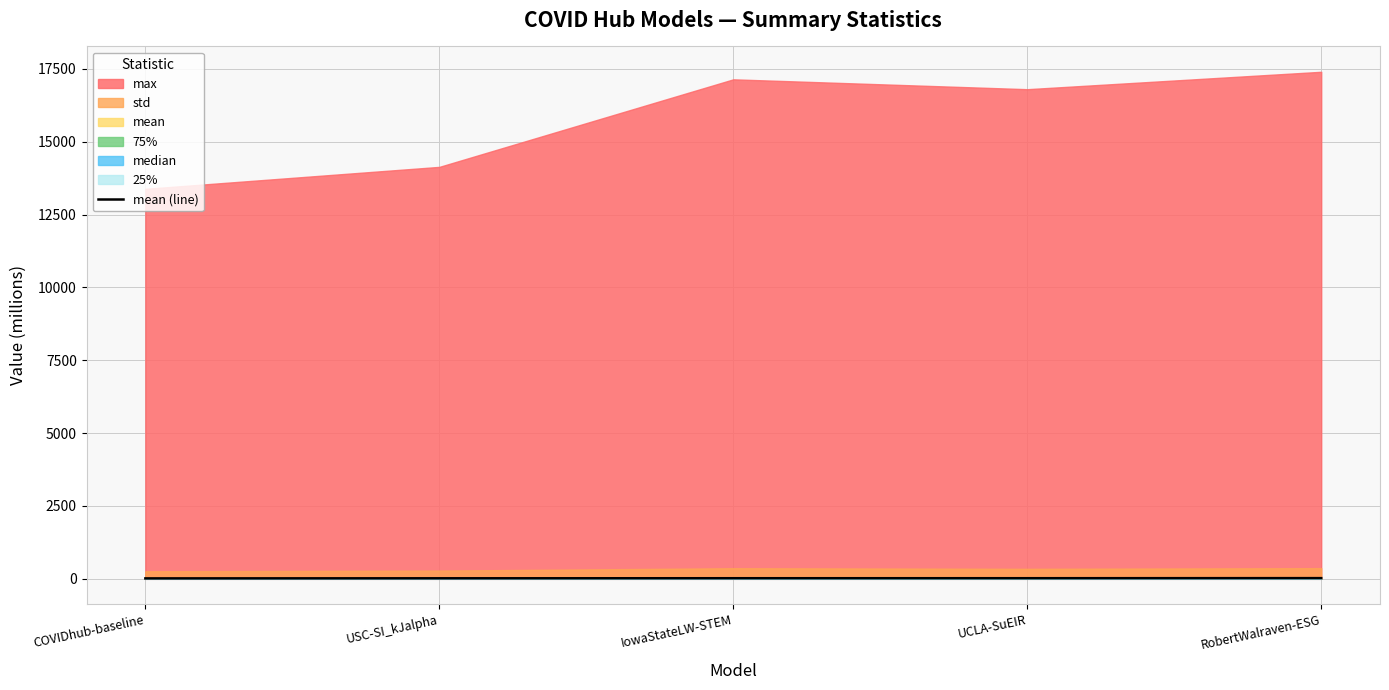

Between IowaStateLW-STEM and USC-SI_kJalpha, which is larger?

IowaStateLW-STEM